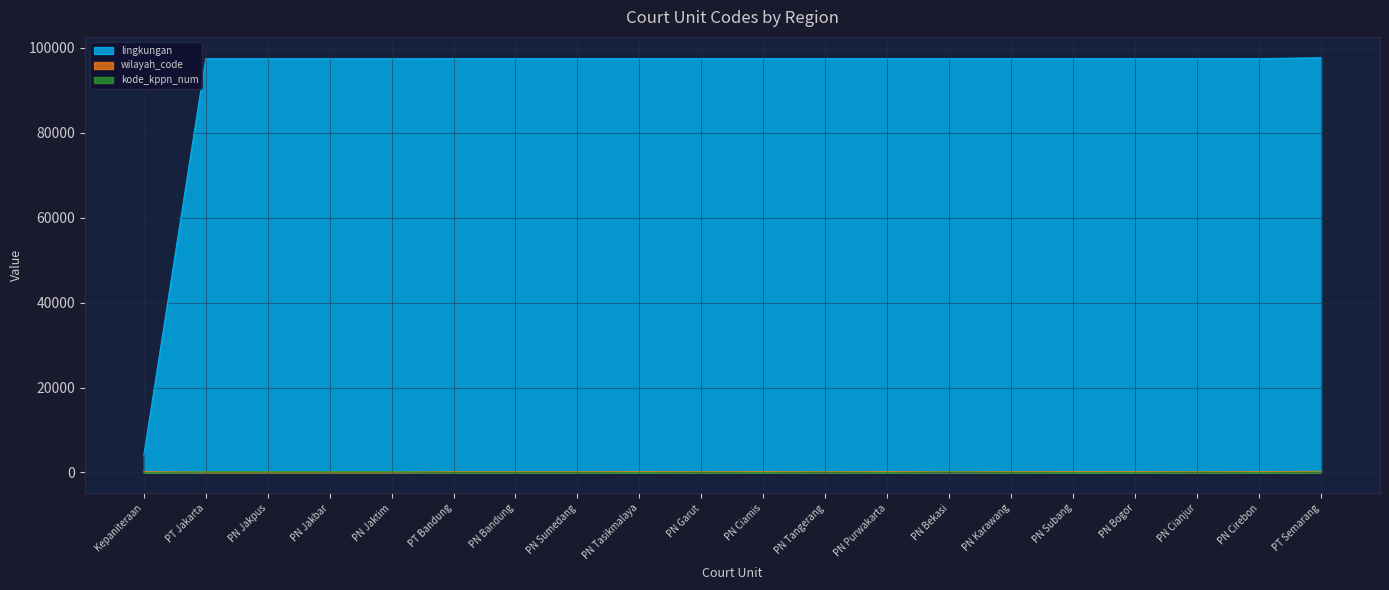

What is the difference between the second highest and minimum values in the wilayah_code series?

100